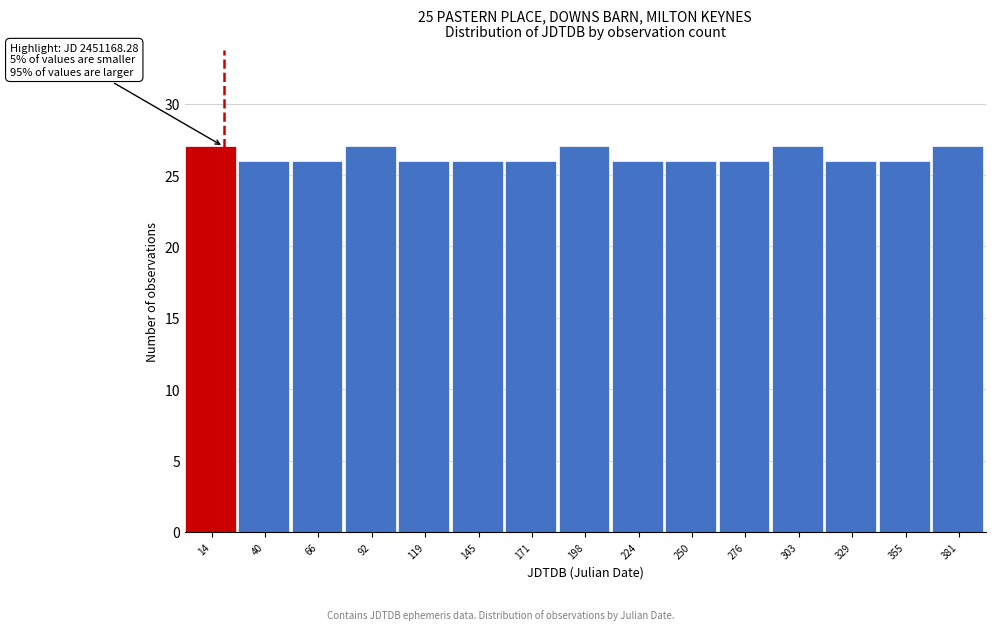

Reading right to left, list all the values displayed in this chart.

27	26	26	27	26	26	26	27	26	26	26	27	26	26	27